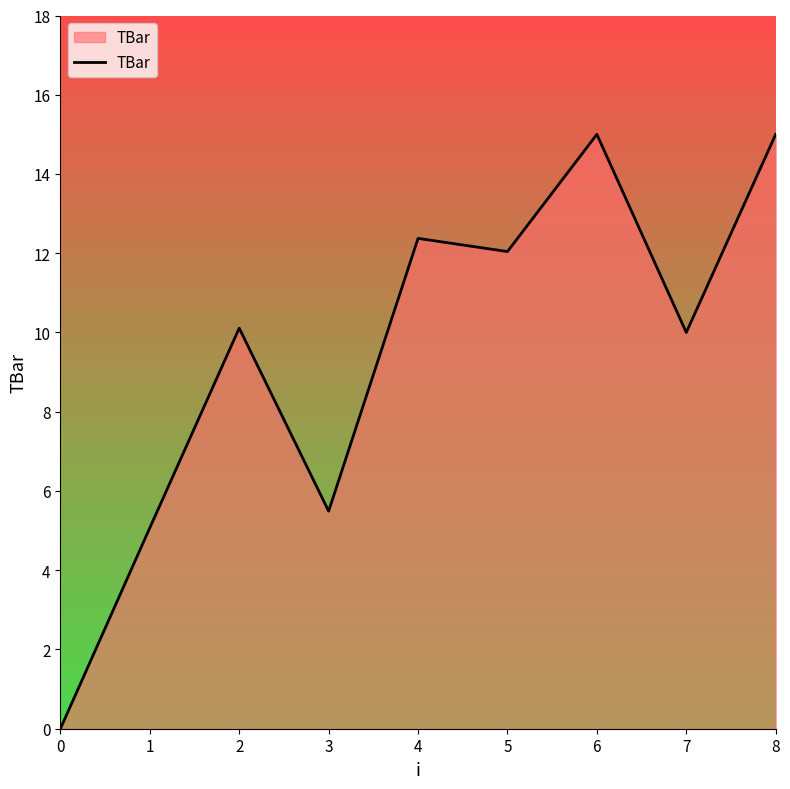

Approximately how many times larger is the value at 1 compared to 6?

0.3